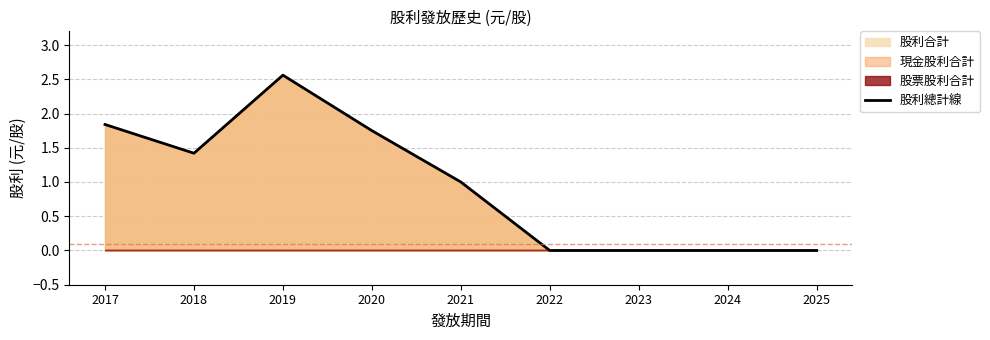

Reading left to right, list all the values displayed in this chart.

2017=1.8	2018=1.4	2019=2.6	2020=1.8	2021=1.0	2022=0.0	2023=0.0	2024=0.0	2025=0.0